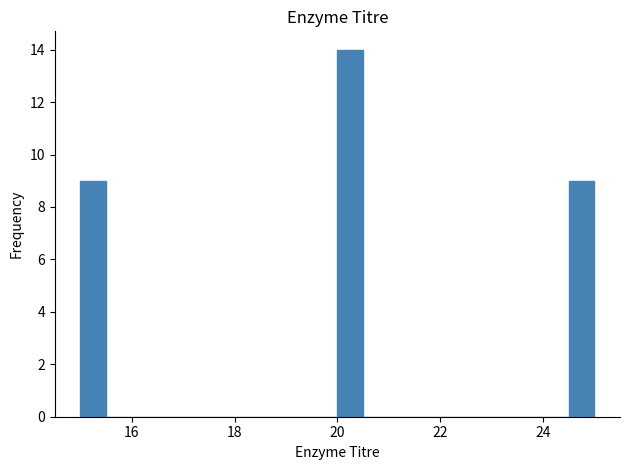

Read against the x-axis, roughly where is the centre of the tallest bar?

20.2